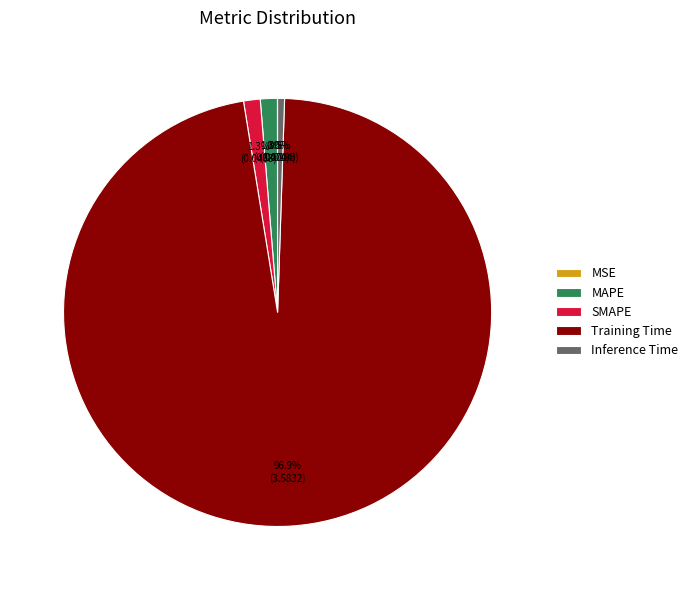

Is there any slice that represents more than half of the pie?

Yes